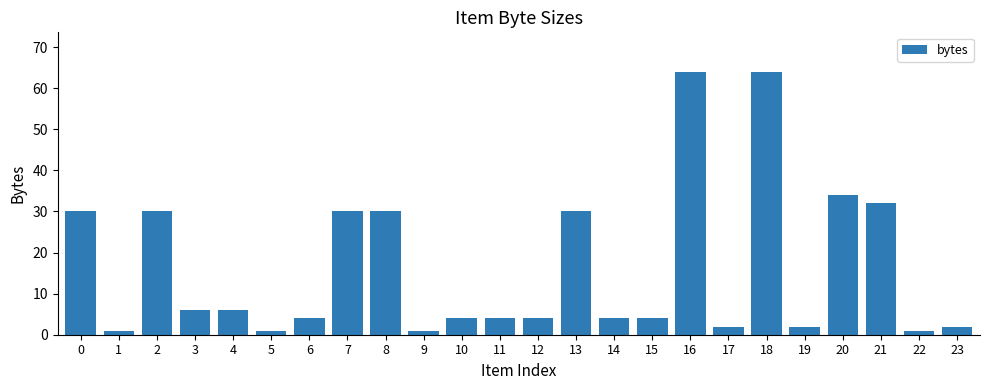

What is the difference between the maximum and minimum values?

63